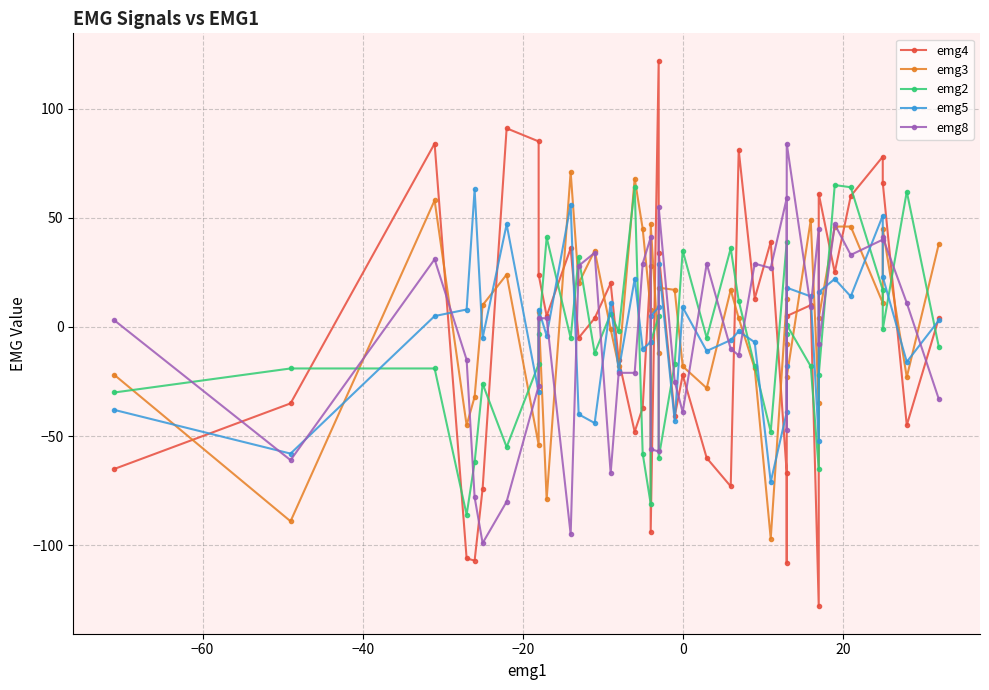

How many intersections are there between emg4 and emg5?

15